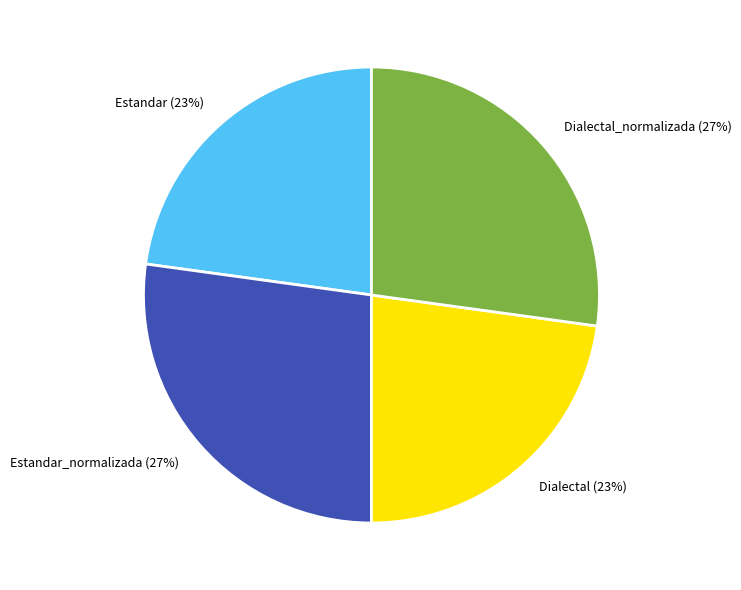

What percentage is the Estandar slice, to the nearest percent?

23%